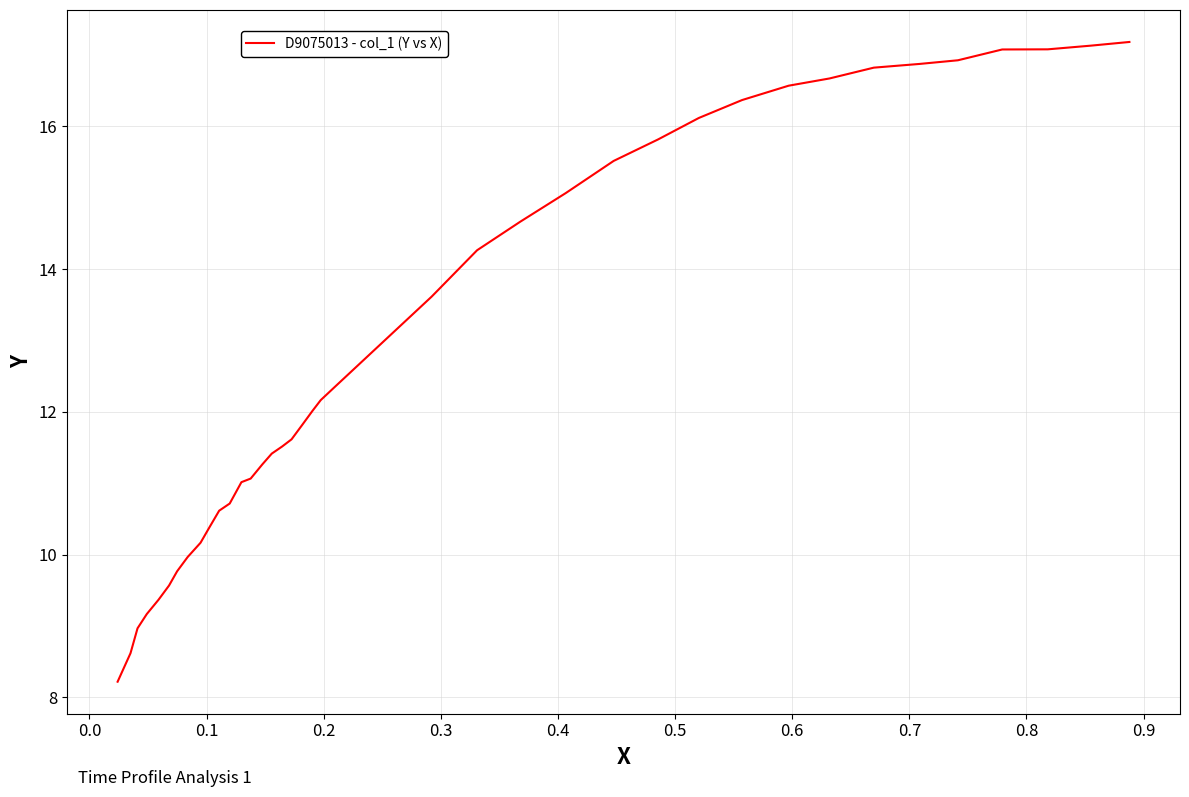

What is the difference between the maximum and minimum values?

9.0